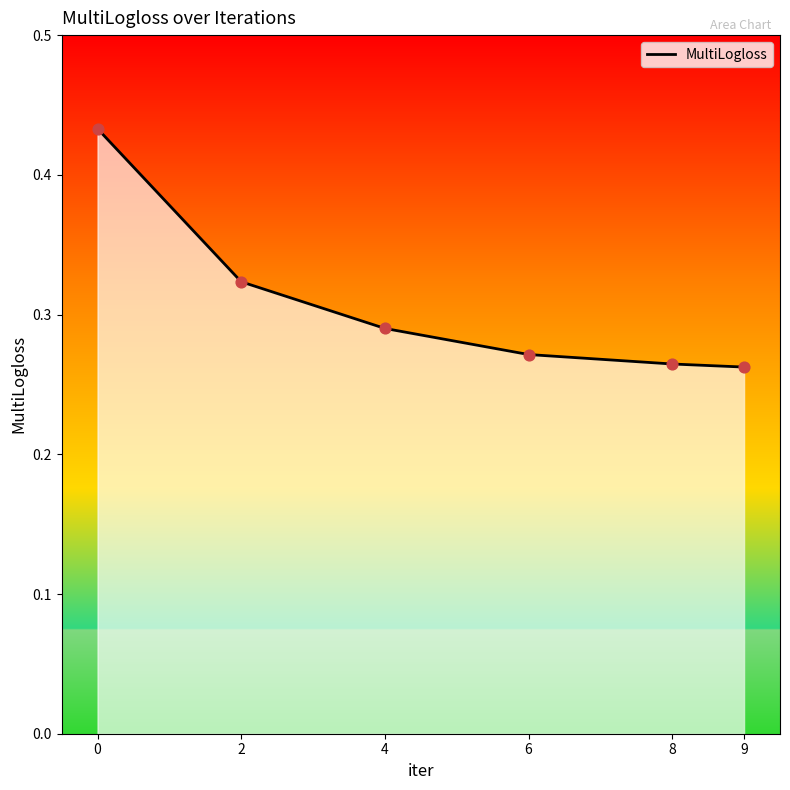

What is the change in value from 0 to 4?

-0.1